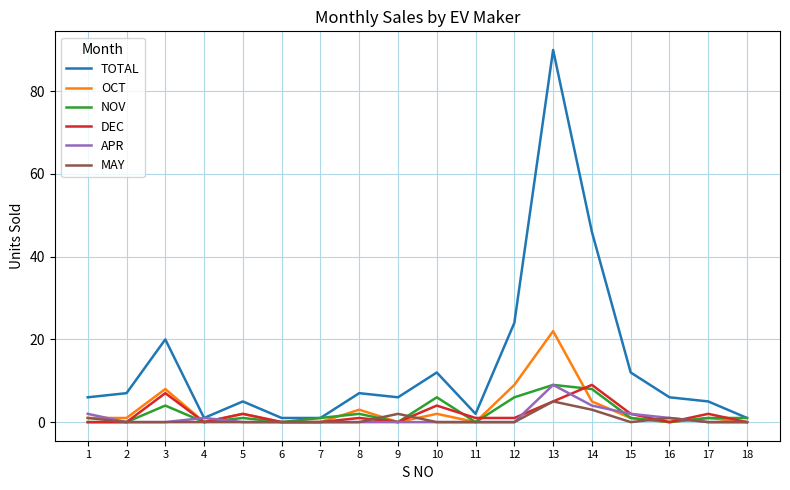

Which series has the widest spread of values?

TOTAL